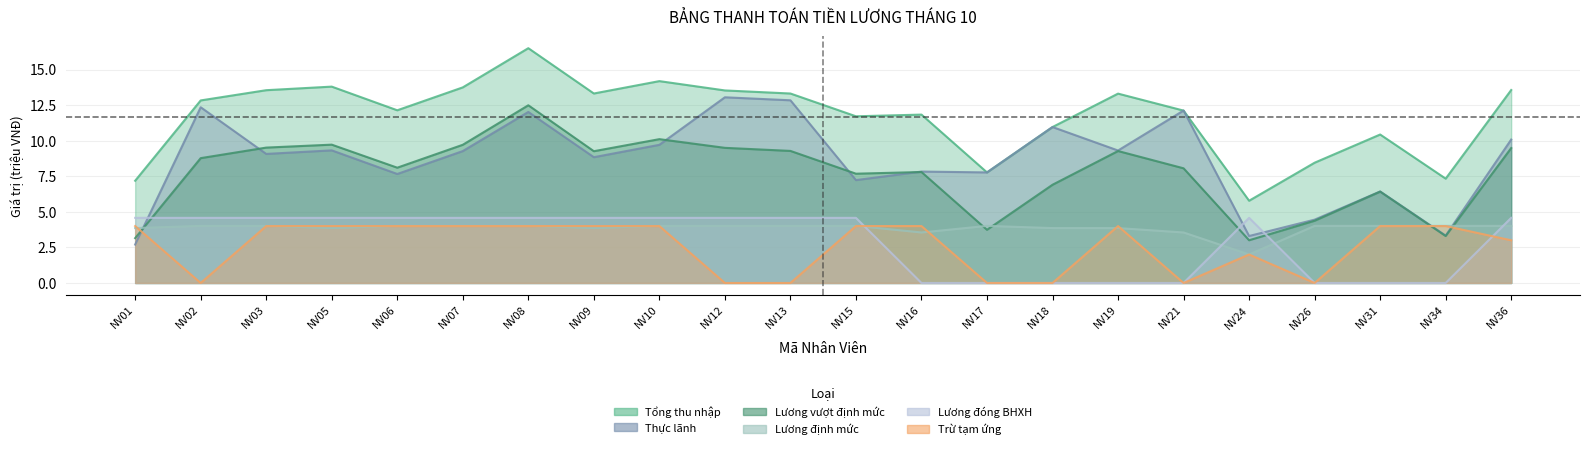

Which category has the highest value in the Thực lãnh series?

NV12